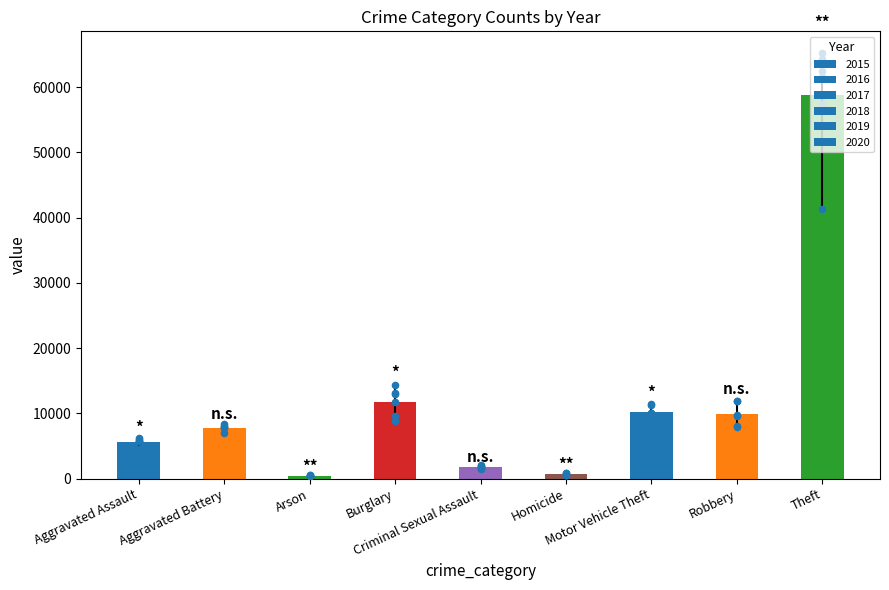

Is the value of 2017 at Burglary greater than the value of 2019 at Criminal Sexual Assault?

Yes